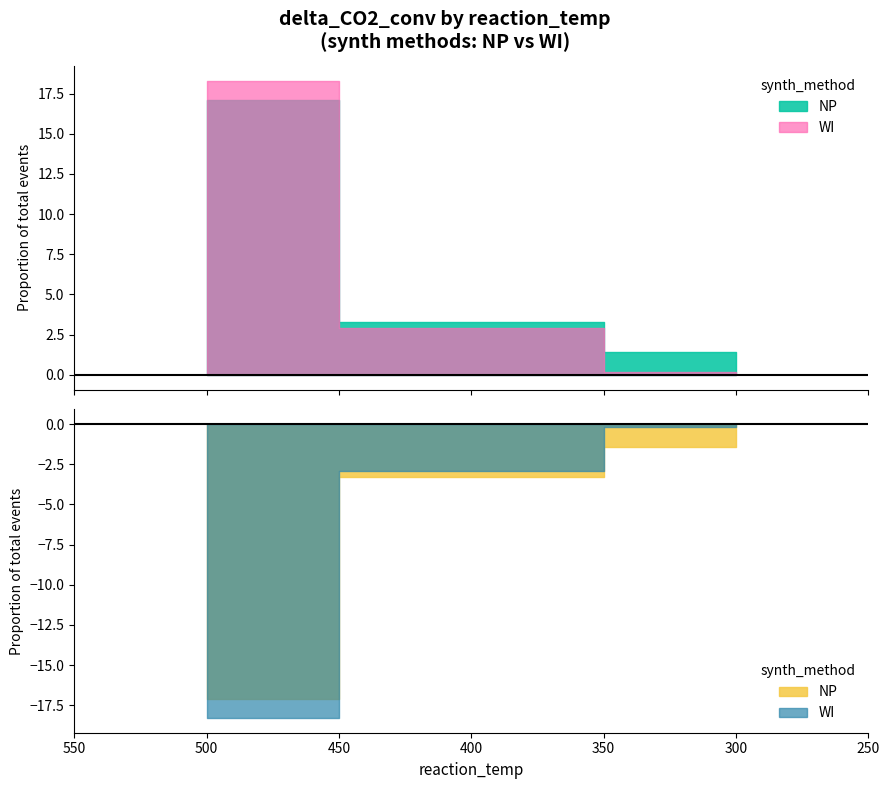

Does the chart display data point markers on the line(s)?

No